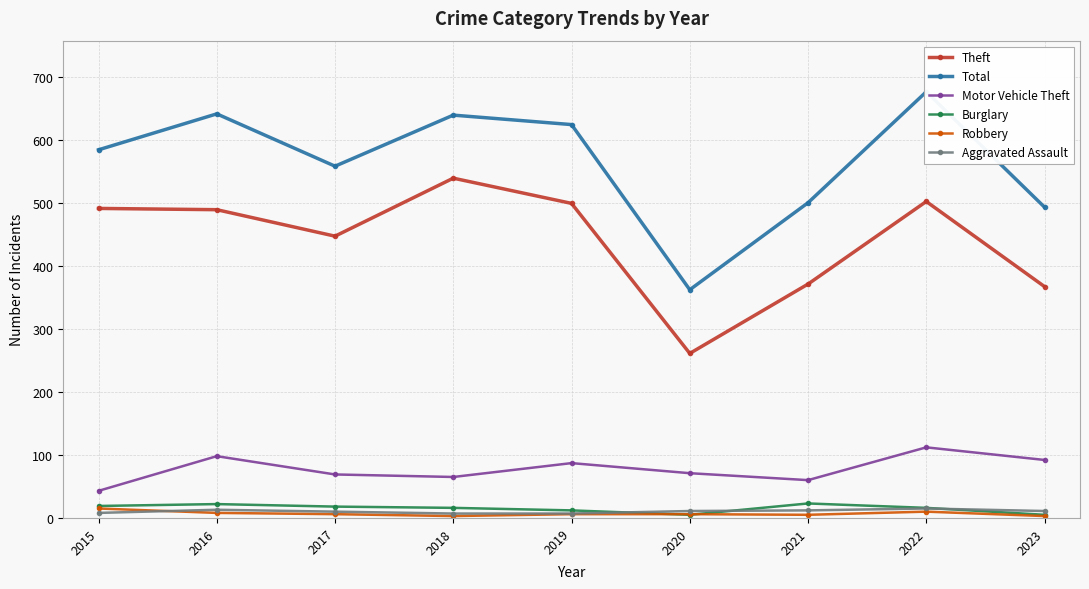

What are all the series names shown in the legend?

Theft, Total, Motor Vehicle Theft, Burglary, Robbery, Aggravated Assault